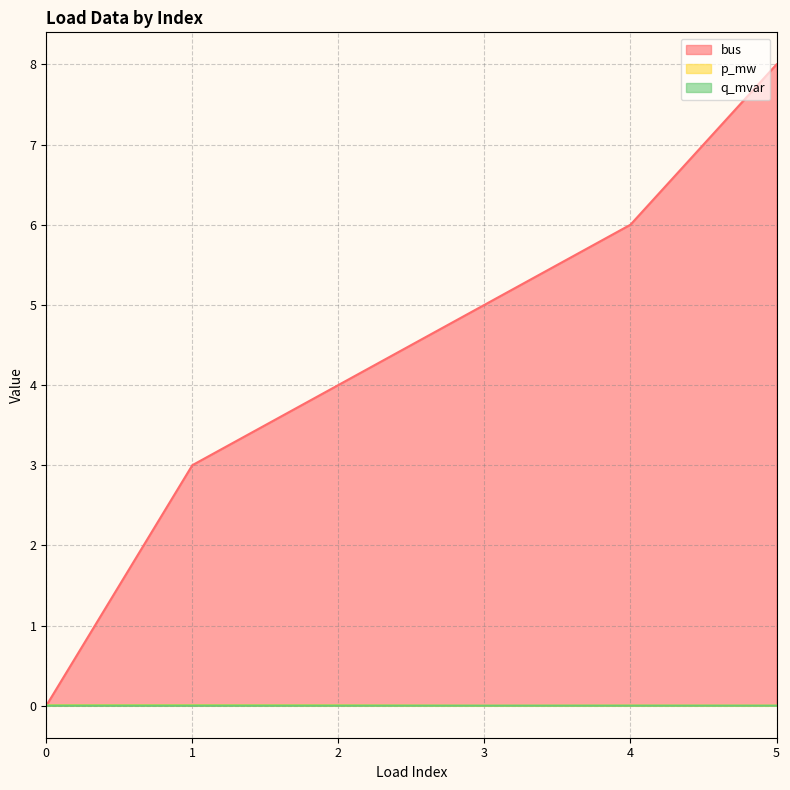

Count the number of categories in the chart.

6